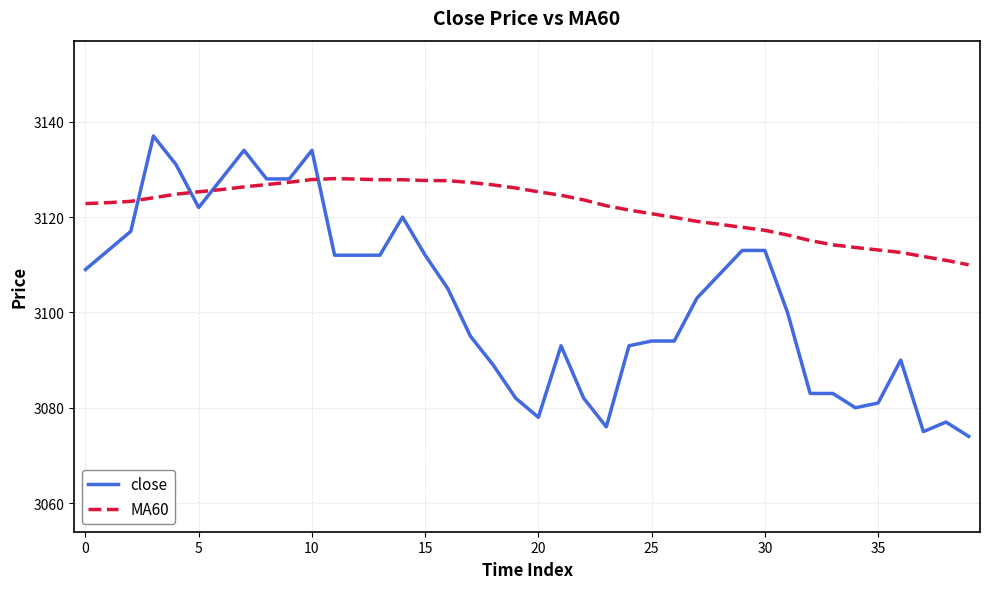

Which series has the widest spread of values?

close